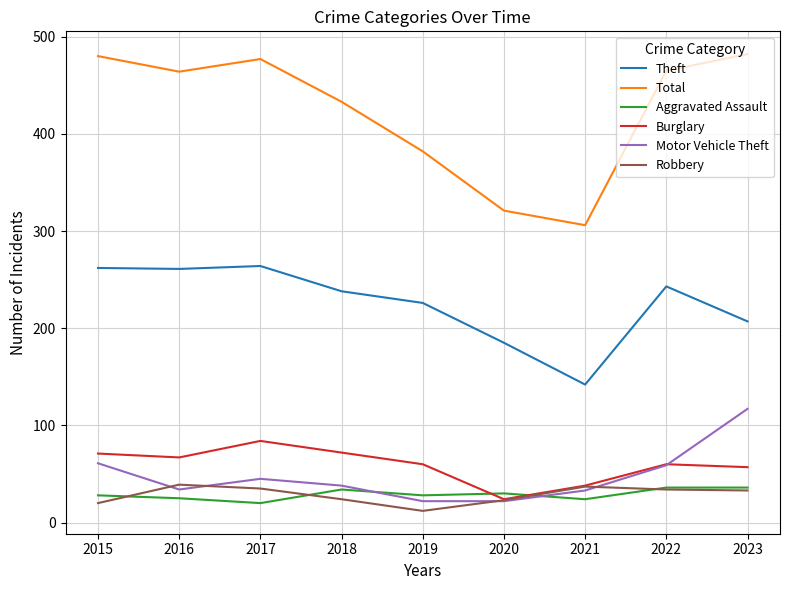

Count the number of data series in this chart.

6